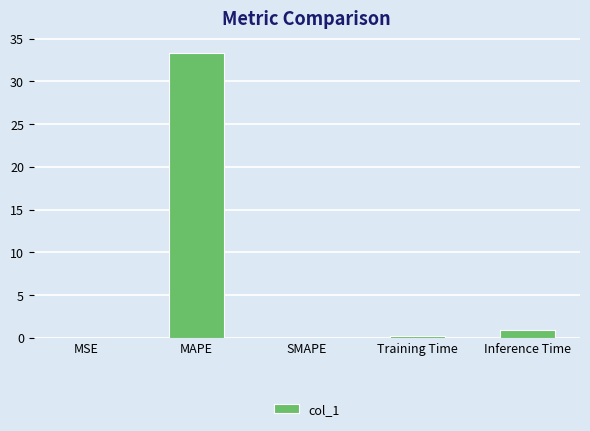

What is the maximum value shown in the chart?

33.4